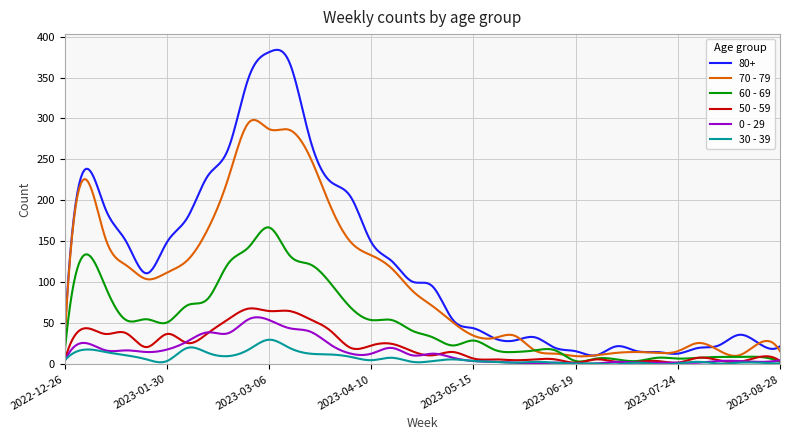

Which series has the largest total across all categories?

80+